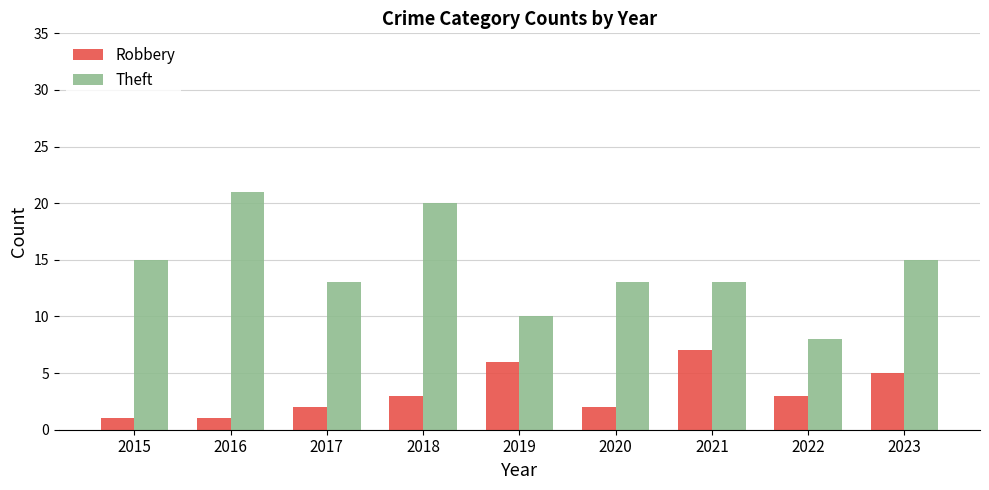

Reading left to right, extract all data points from this chart.

Robbery: 2015=1	2016=1	2017=2	2018=3	2019=6	2020=2	2021=7	2022=3	2023=5
Theft: 2015=15	2016=21	2017=13	2018=20	2019=10	2020=13	2021=13	2022=8	2023=15